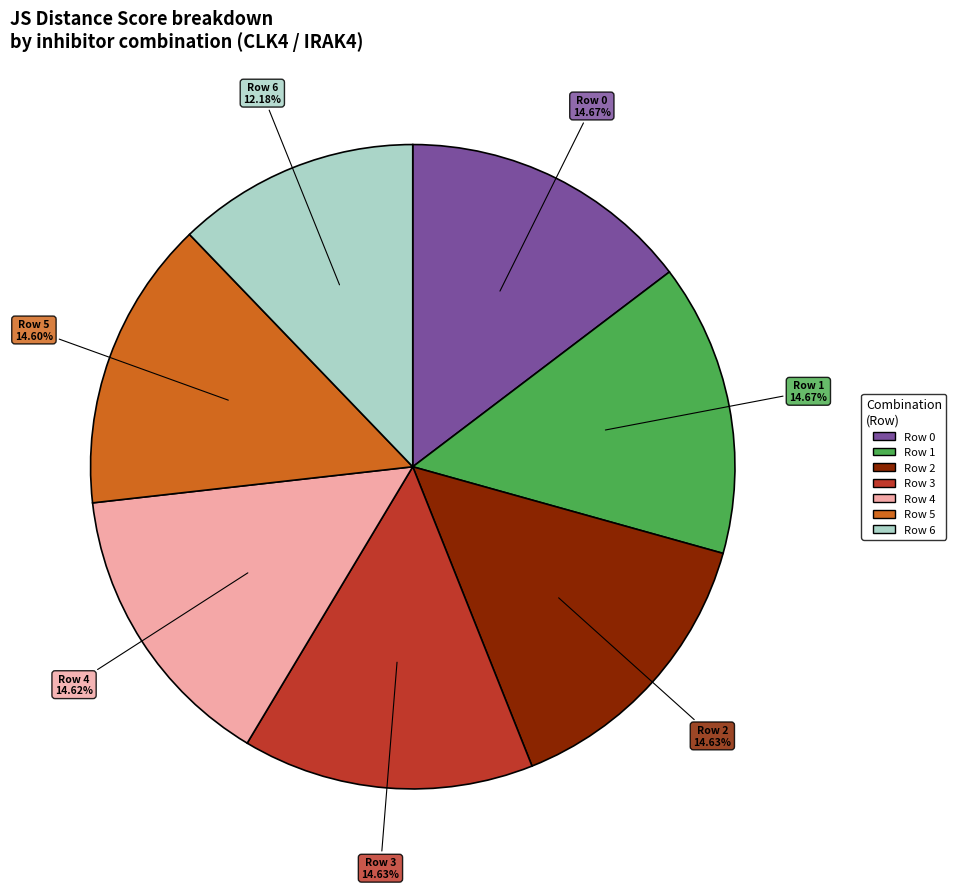

To the nearest percent, what is the combined percentage of Row 4 and Row 5?

29%